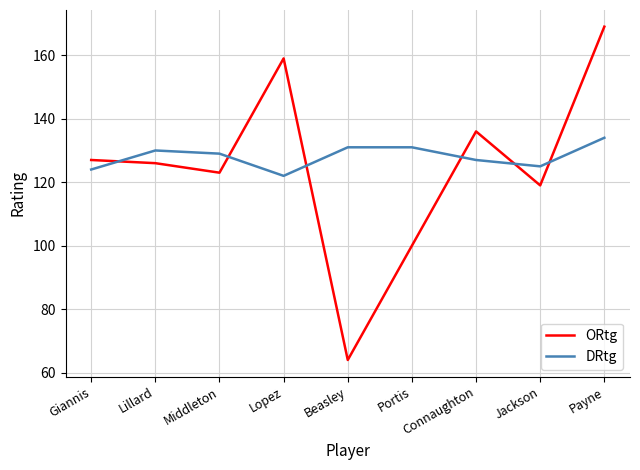

What position from the left is Middleton?

3